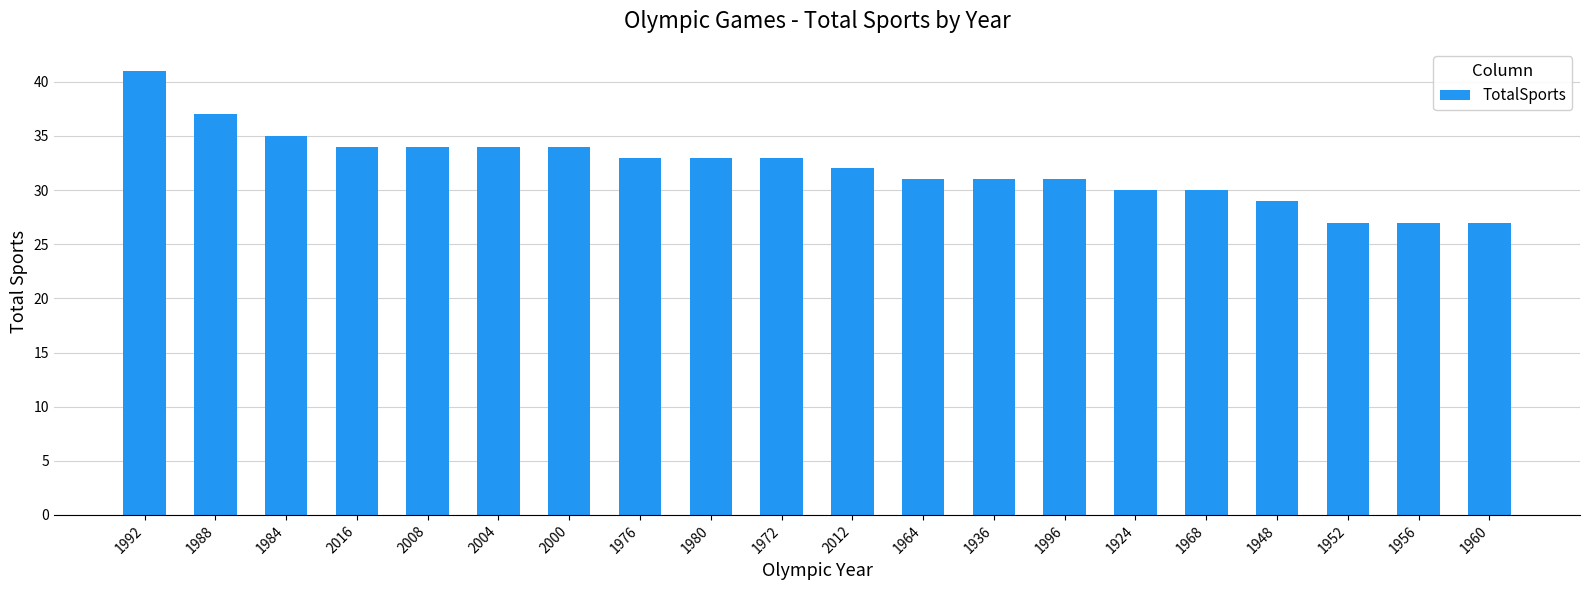

What is the average value?

32